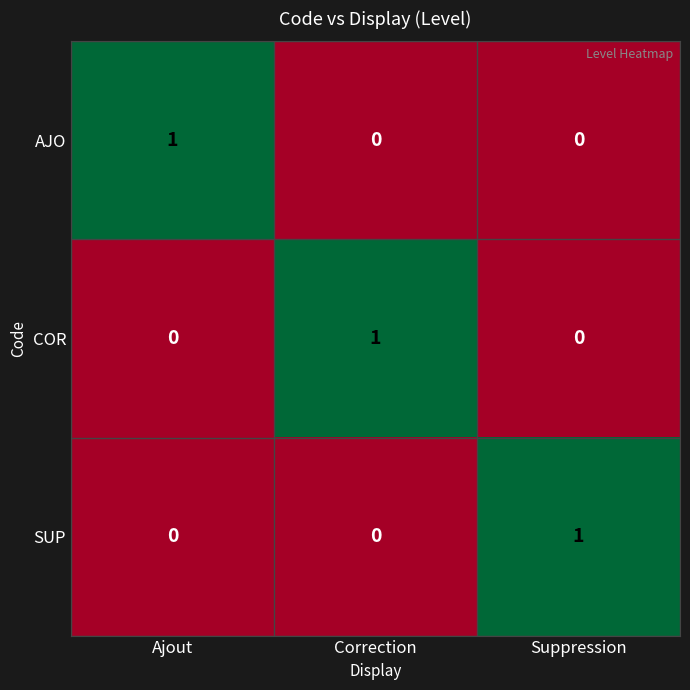

Reading left to right, what are all the values shown in this chart?

AJO: Ajout=1	Correction=0	Suppression=0
COR: Ajout=0	Correction=1	Suppression=0
SUP: Ajout=0	Correction=0	Suppression=1